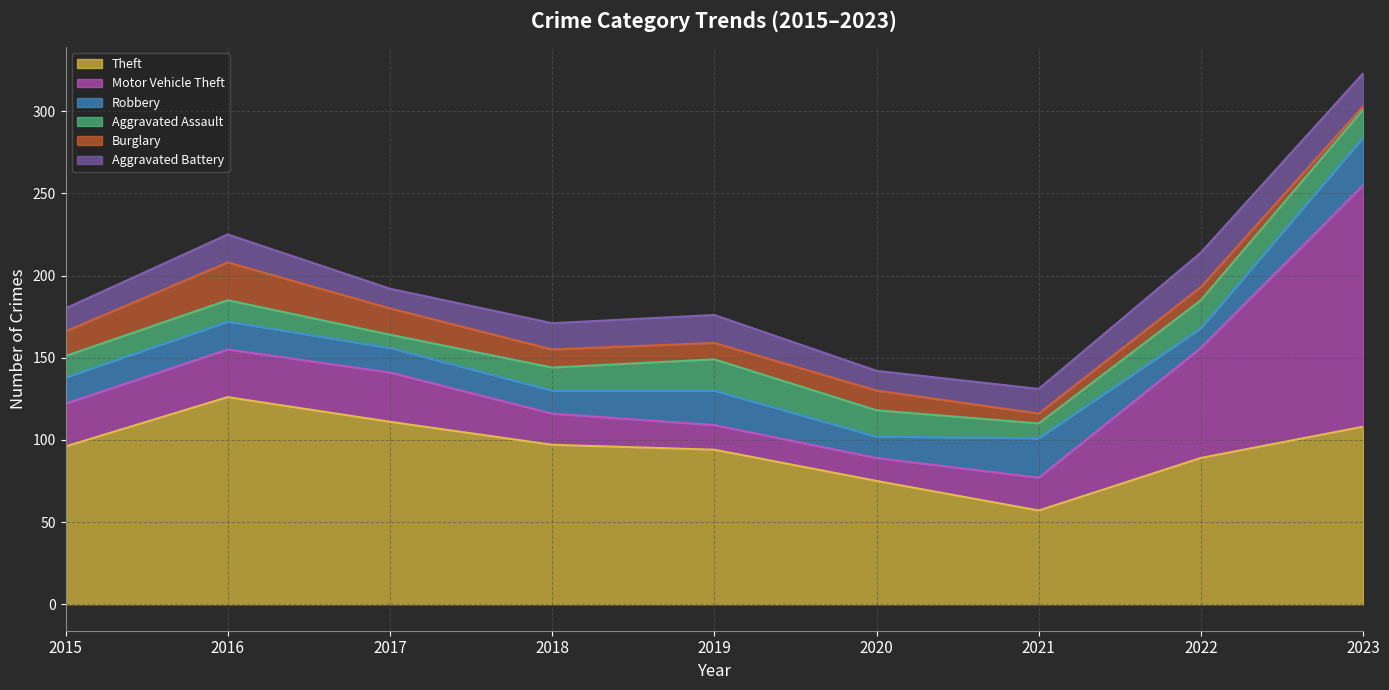

True or false: Robbery and Theft intersect in this chart.

False